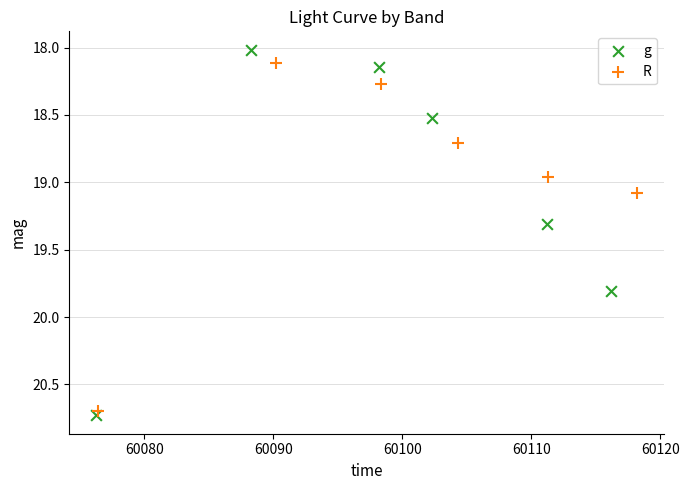

Which series has the widest spread of Y values?

g